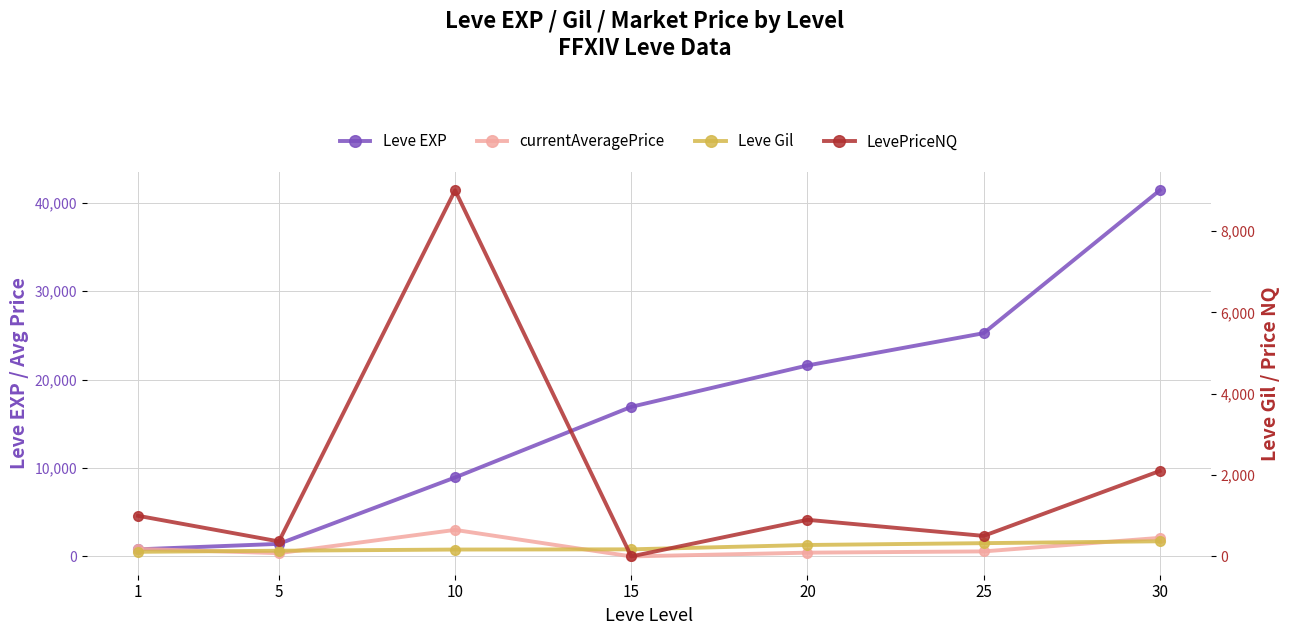

True or false: Leve EXP has more than 1 points higher than both neighbors.

False